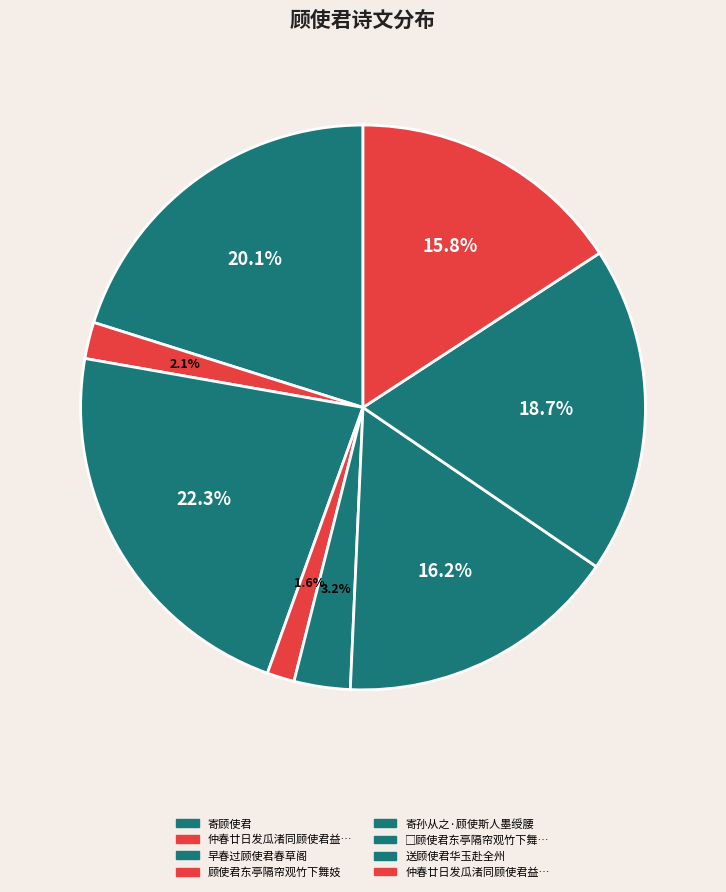

How many slices are in this pie chart?

8